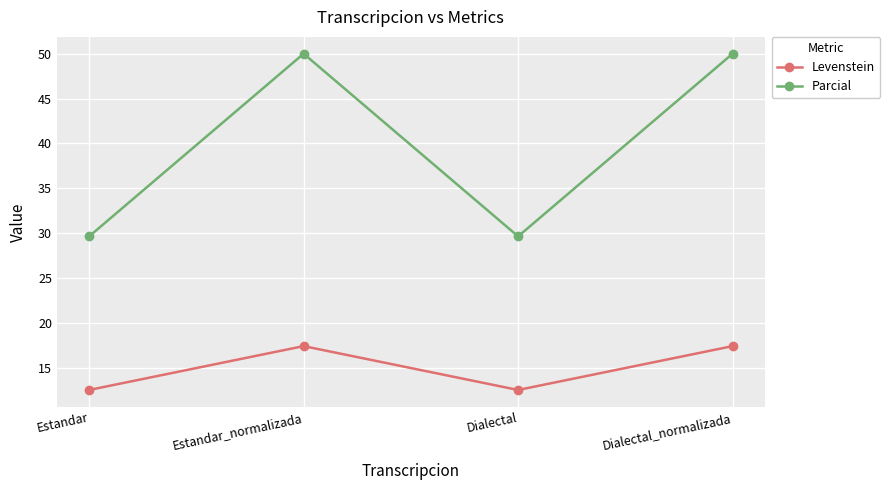

What is the sum of the Parcial values at Dialectal_normalizada and Estandar_normalizada?

100.0